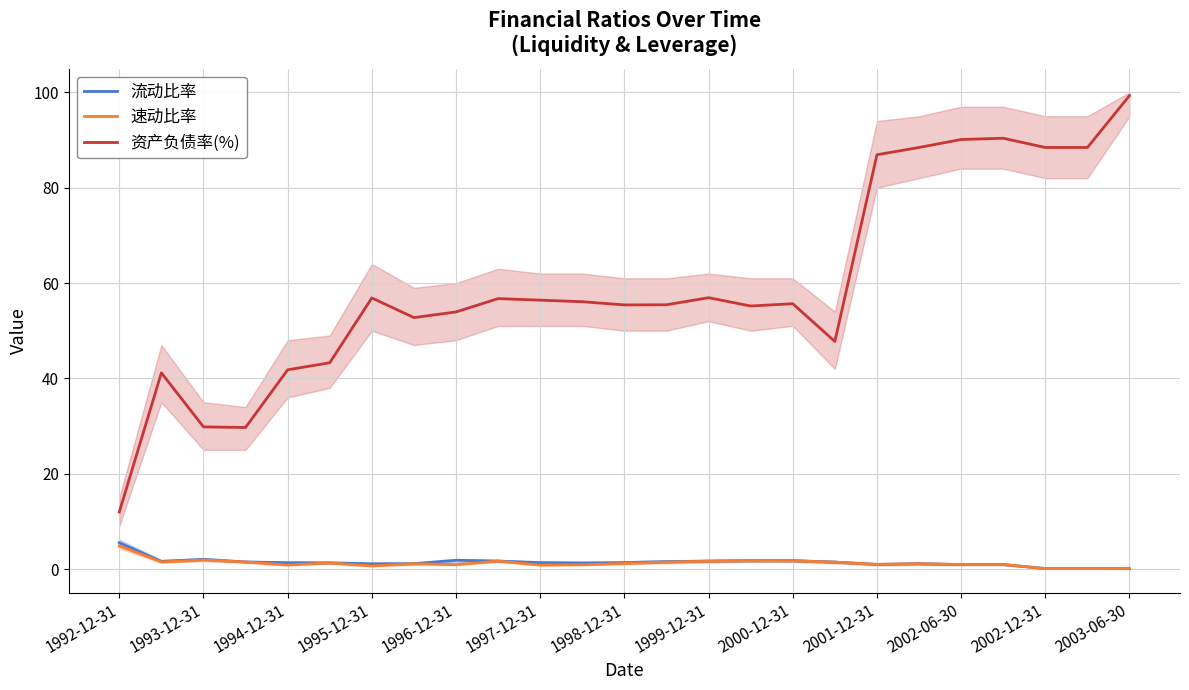

What is the maximum value shown in the chart?

99.3